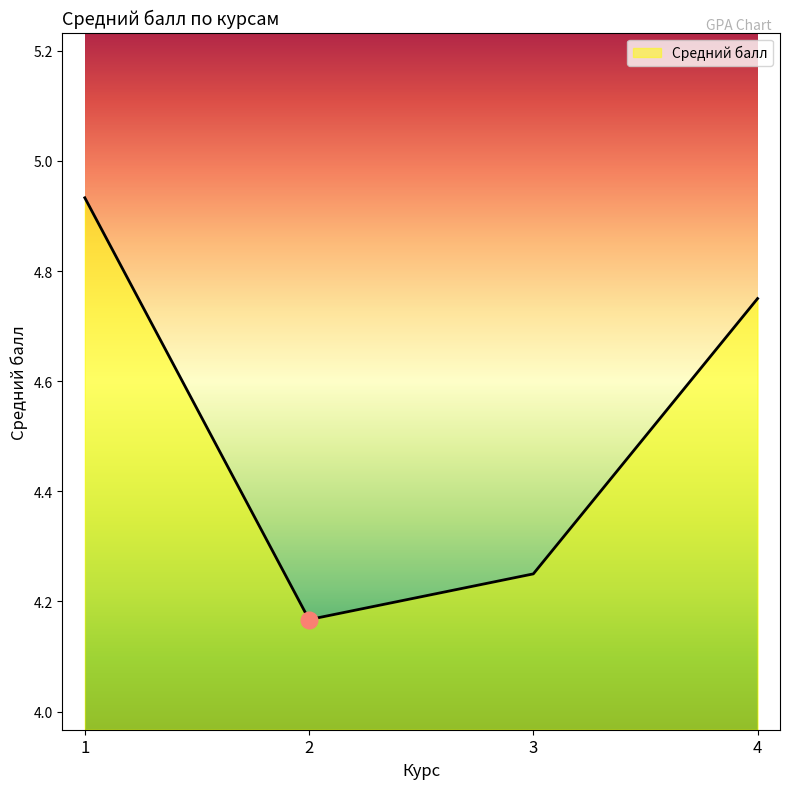

What is the sum of all values?

18.1